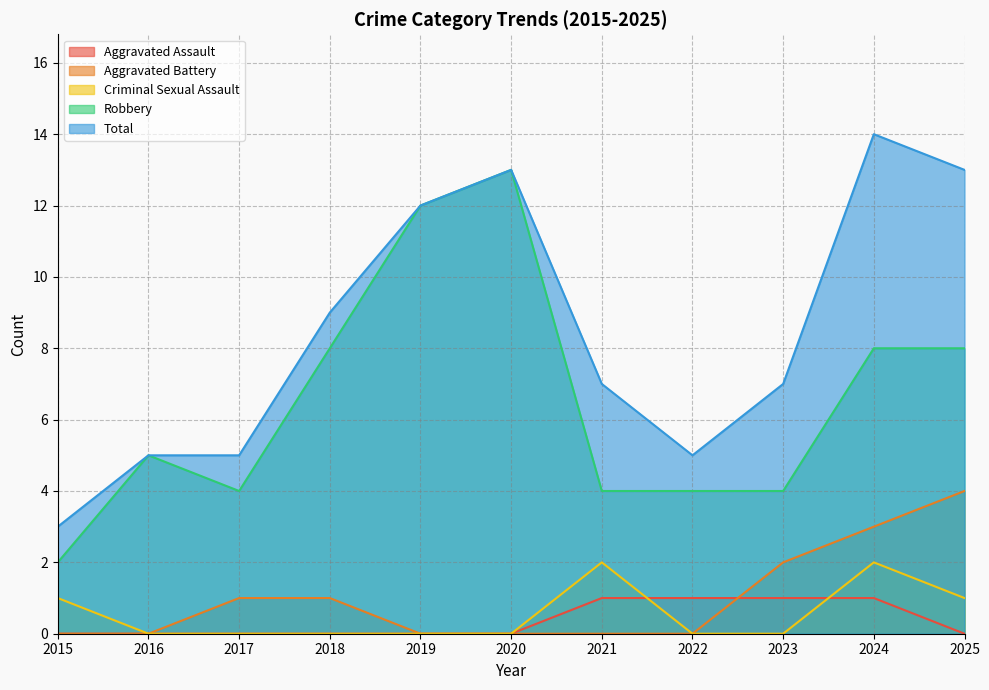

What is the average value of the Robbery series?

7